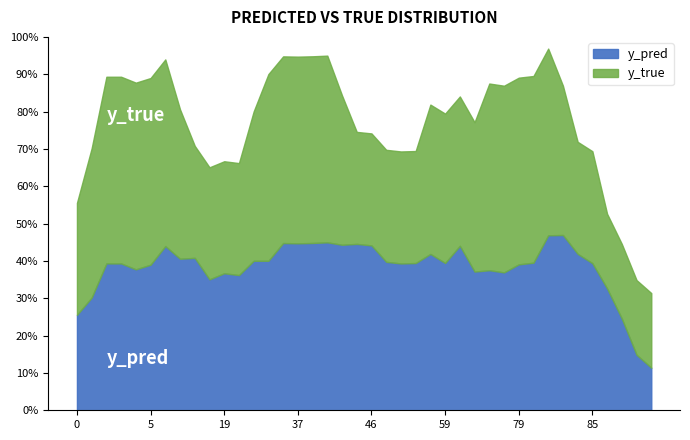

What is the label of the 23rd point from the left?

19